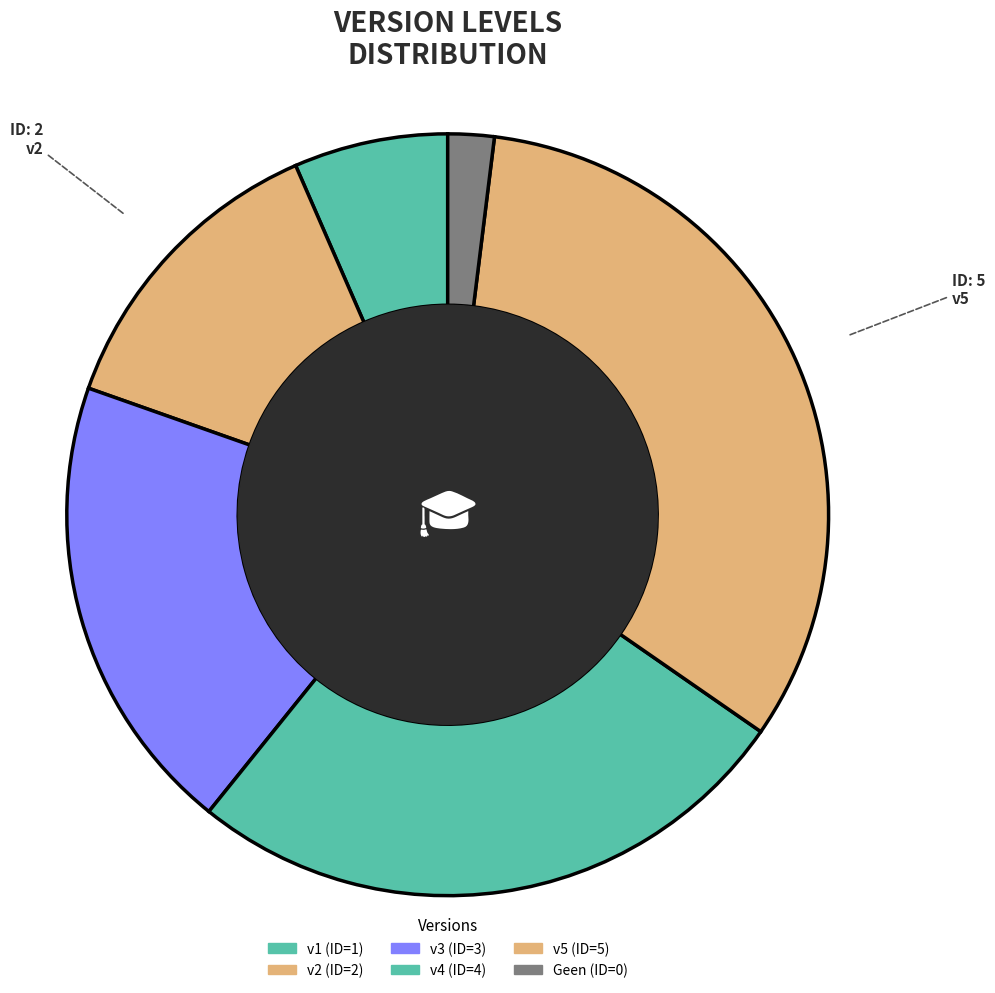

To the nearest percent, what is the difference between the v4 and v2 slice percentages?

13%